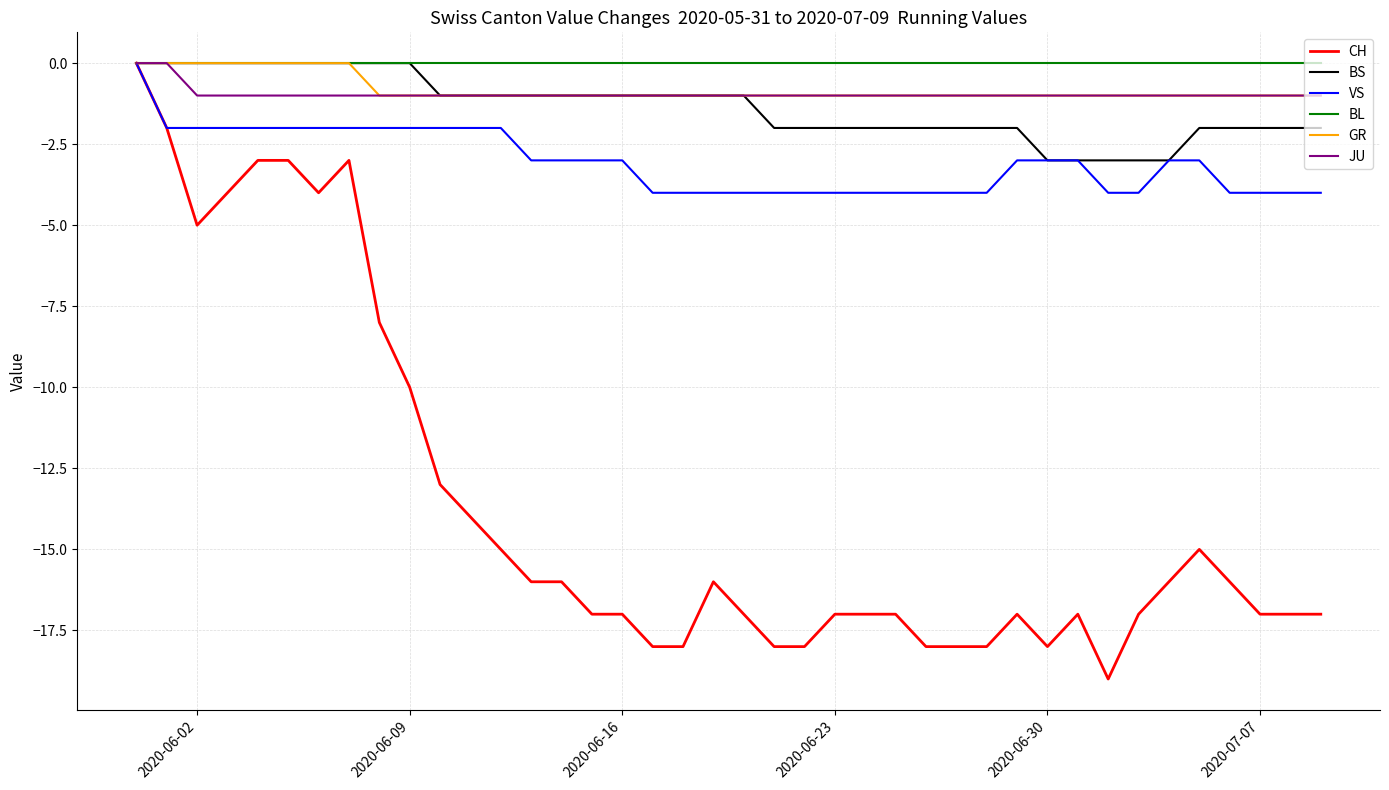

Which series has the largest range (max minus min)?

CH